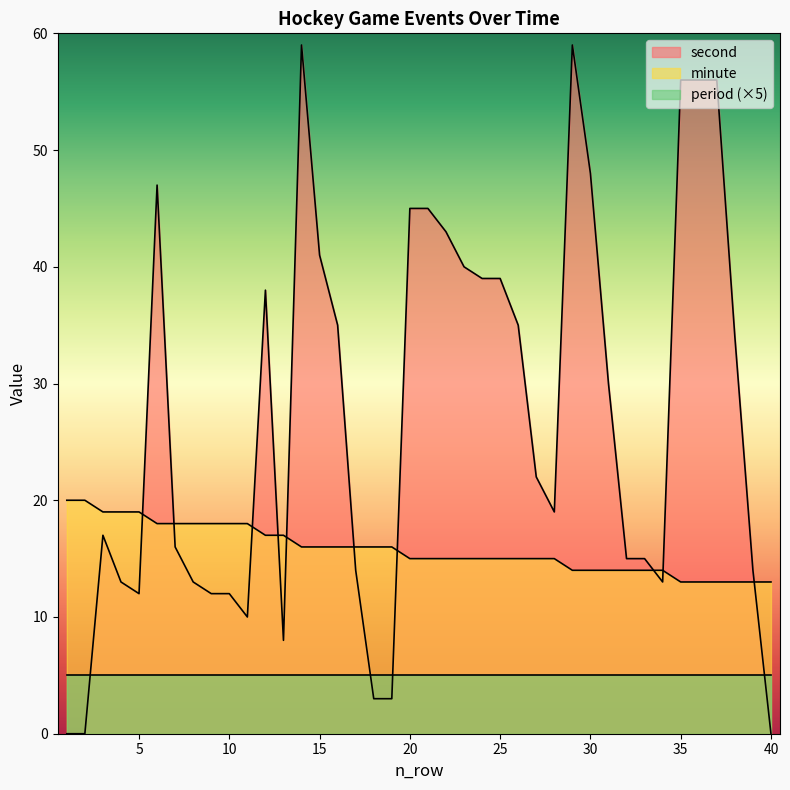

Does the chart display data point markers on the line(s)?

No